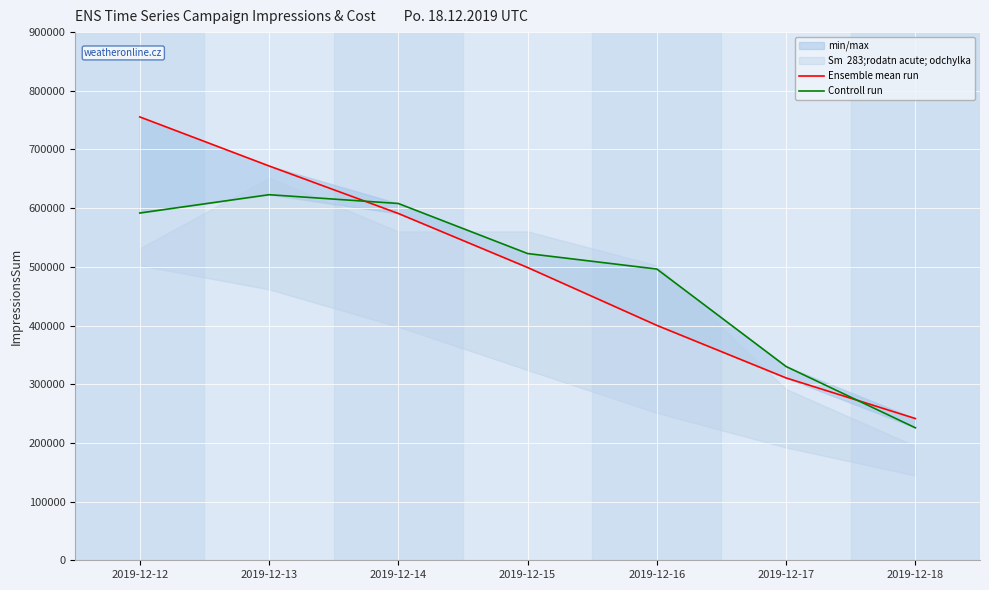

What is the sum of all Controll run values?

3397581.7